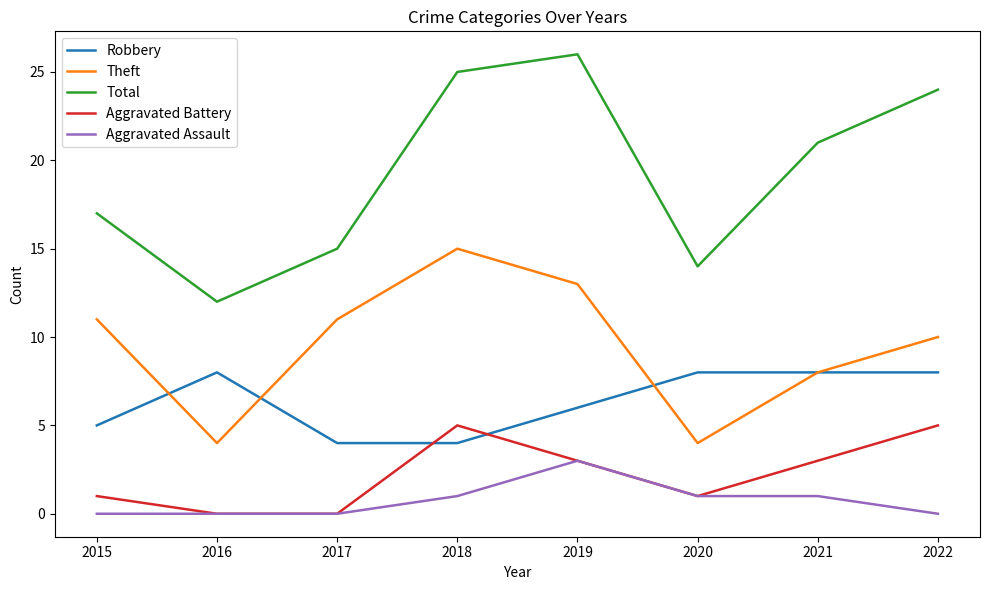

Is it true that Aggravated Battery equals 3 at 2017?

False